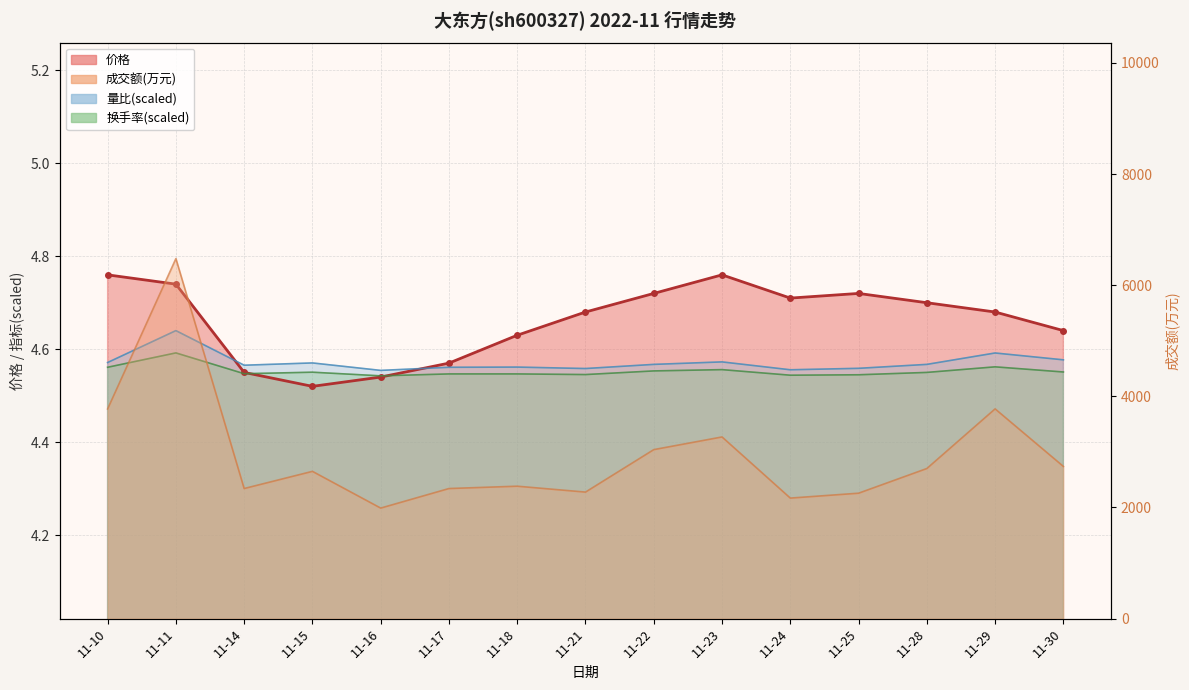

At which label does 成交额(万元) reach its minimum?

11-16